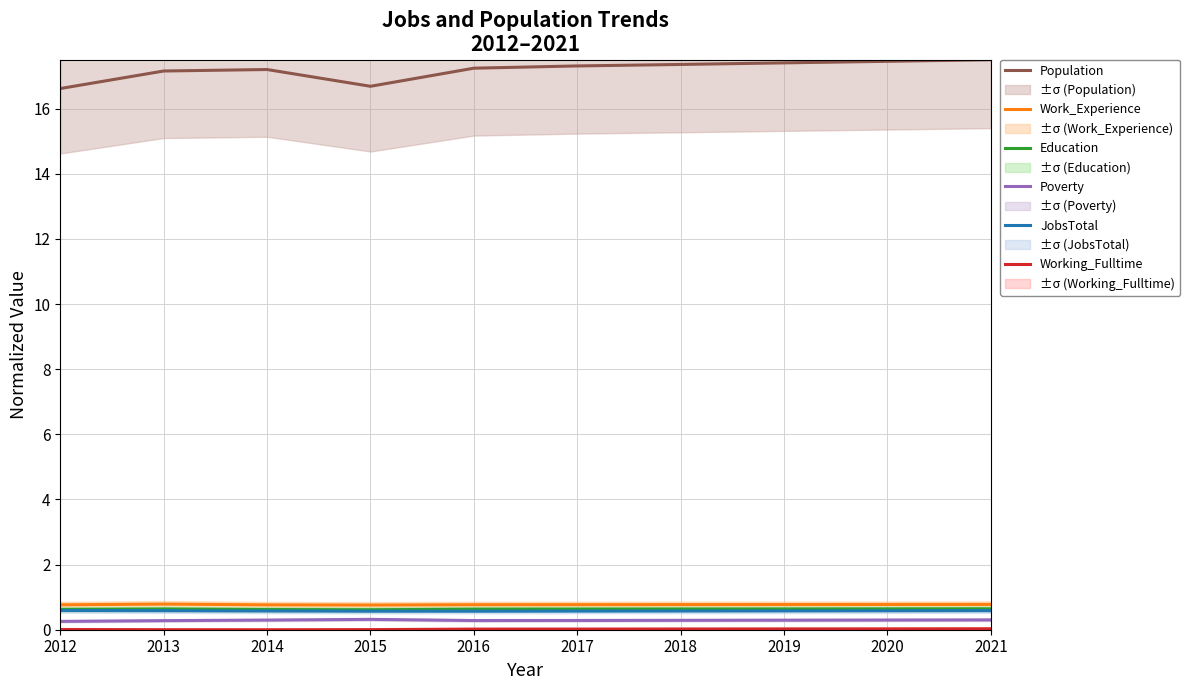

Reading right to left, extract all data points from this chart.

Population: 17.5	17.5	17.4	17.4	17.3	17.2	16.7	17.2	17.2	16.6
Work_Experience: 0.8	0.8	0.8	0.8	0.8	0.8	0.8	0.8	0.8	0.8
Education: 0.6	0.6	0.6	0.6	0.6	0.6	0.6	0.6	0.6	0.6
Poverty: 0.3	0.3	0.3	0.3	0.3	0.3	0.3	0.3	0.3	0.3
JobsTotal: 0.6	0.6	0.6	0.6	0.6	0.6	0.6	0.6	0.6	0.6
Working_Fulltime: 0.0	0.0	0.0	0.0	0.0	0.0	0.0	0.0	0.0	0.0